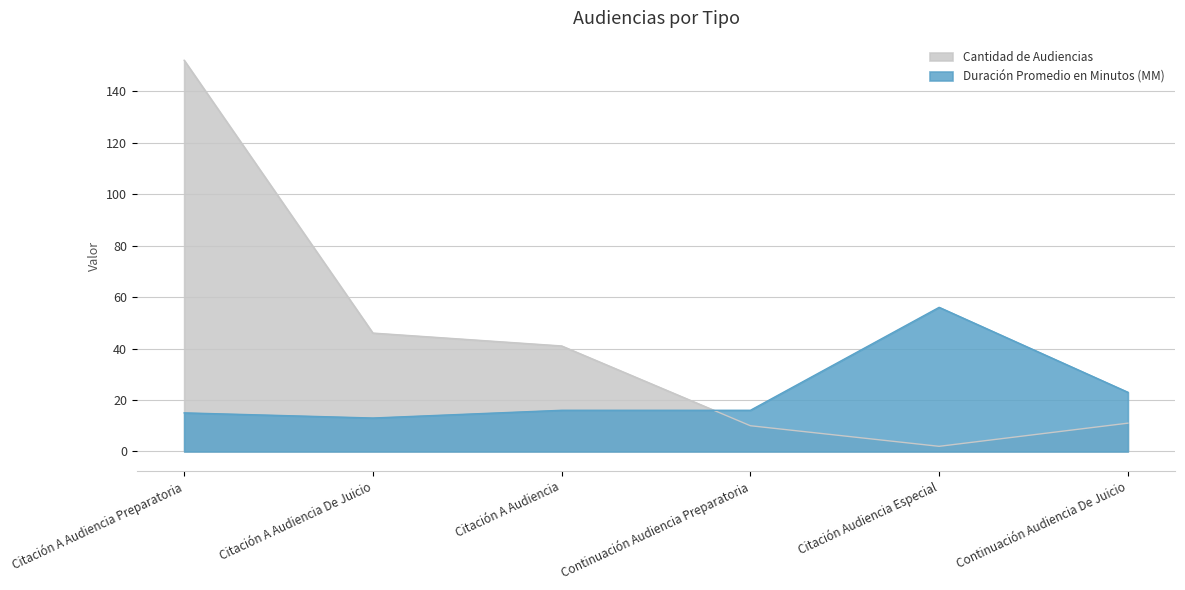

True or false: Cantidad de Audiencias has a value of 15 at Continuación Audiencia Preparatoria.

False